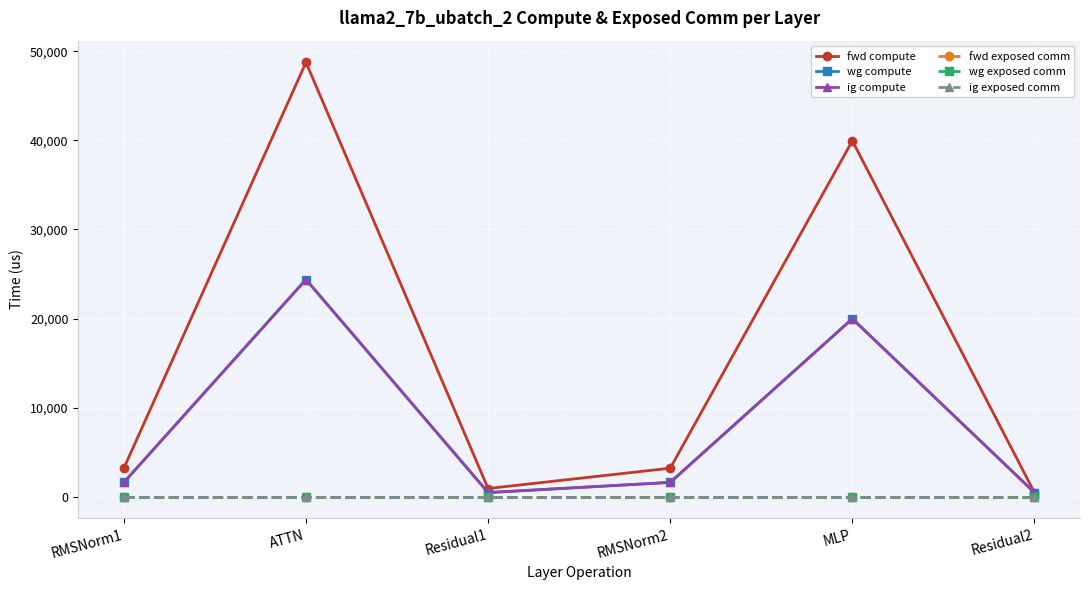

Which series has the widest spread of values?

fwd compute